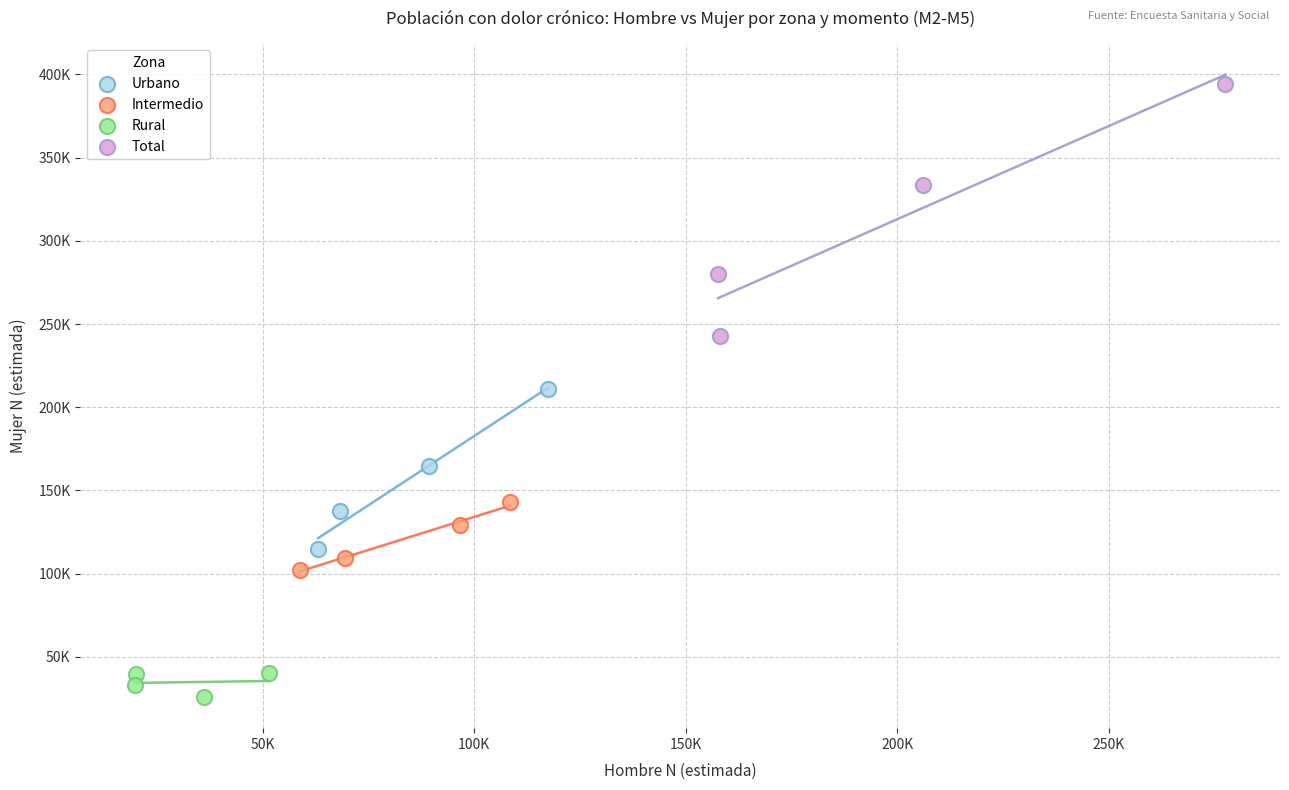

Which series has the widest spread of Y values?

Total